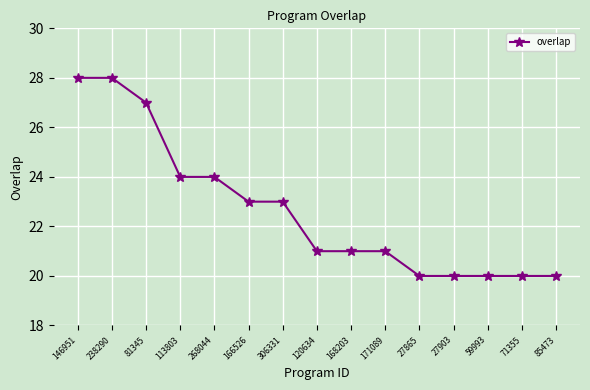

The value at 171089 is 21. True or false?

True